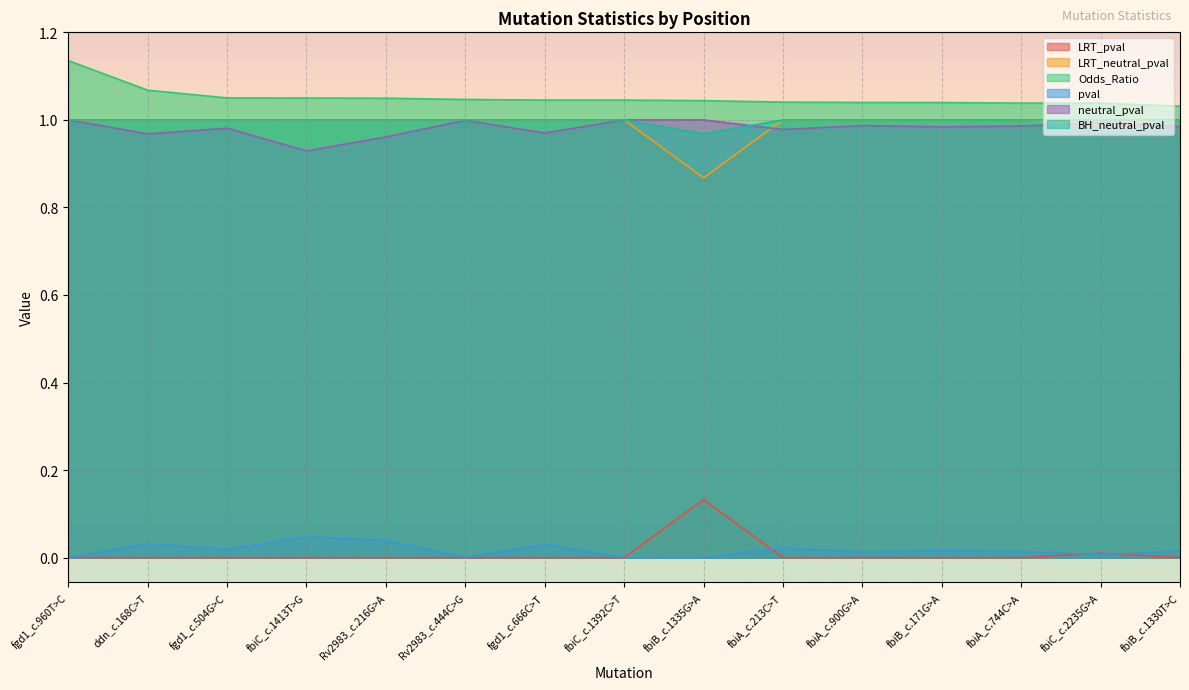

True or false: Odds_Ratio and BH_neutral_pval intersect in this chart.

False